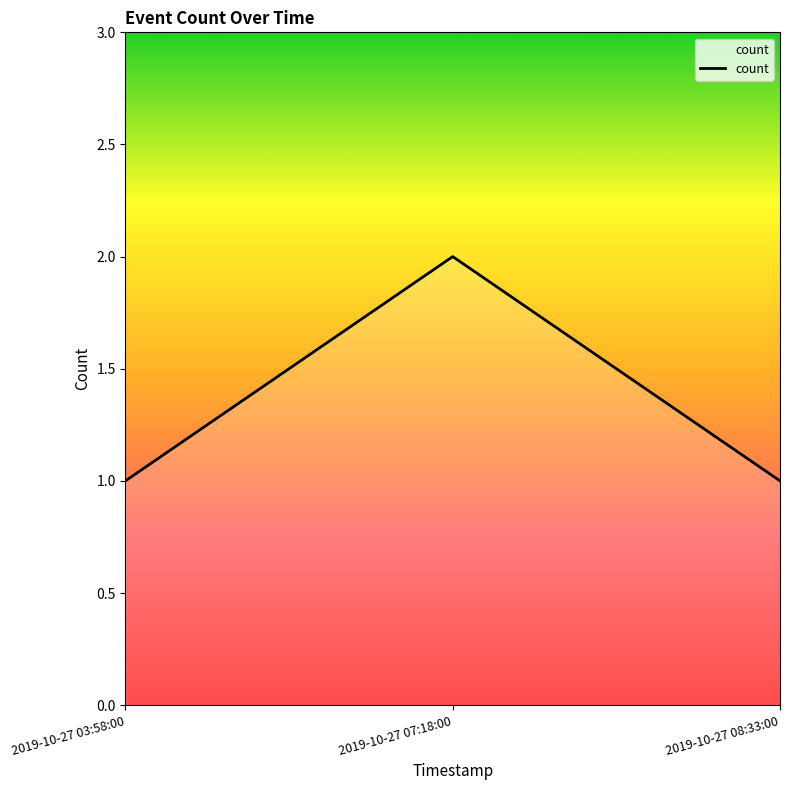

Does the chart have visible grid lines?

No